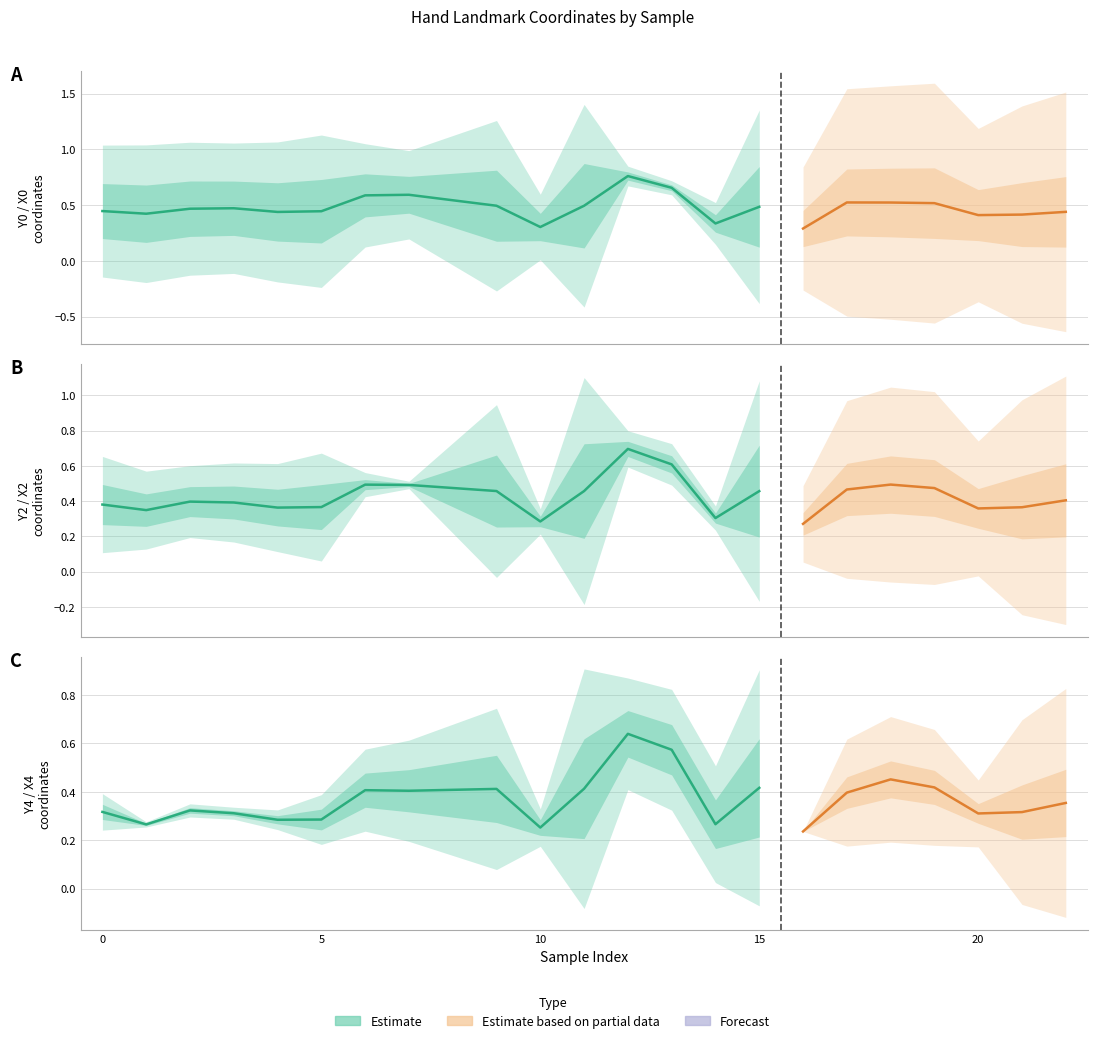

Which series changed the most between 3 and 9?

Y4